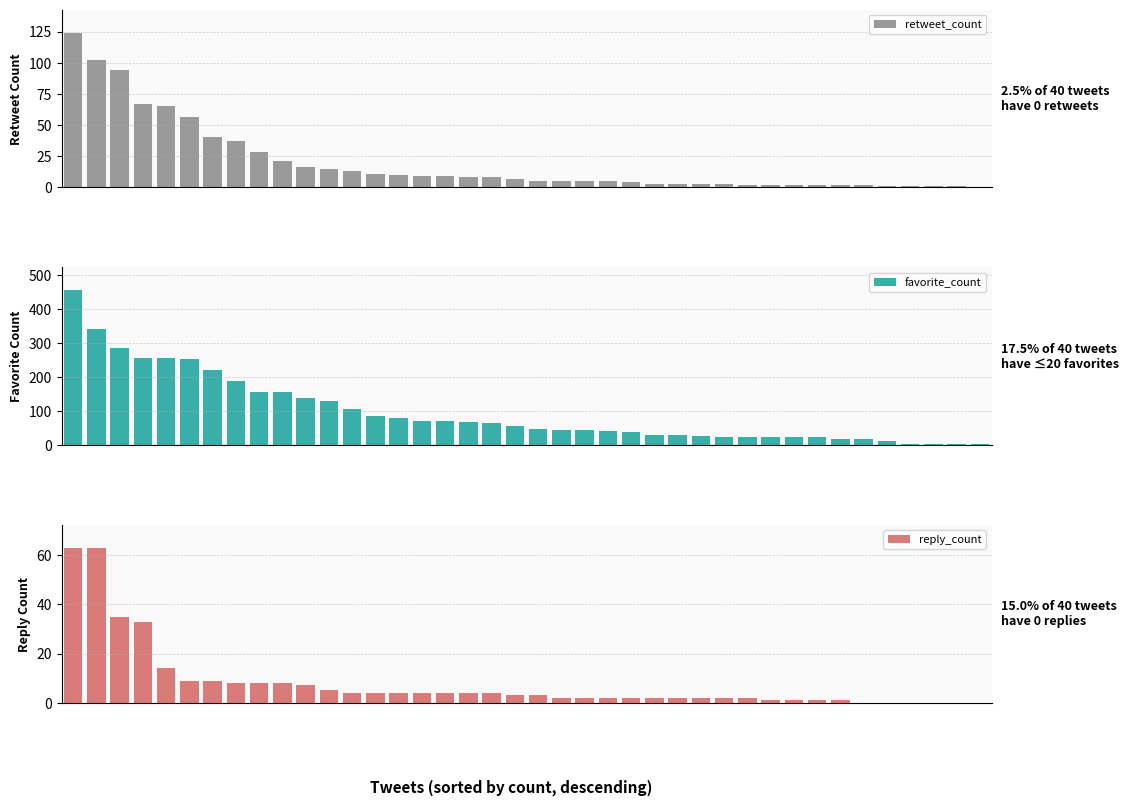

Which series has the widest spread of values?

favorite_count